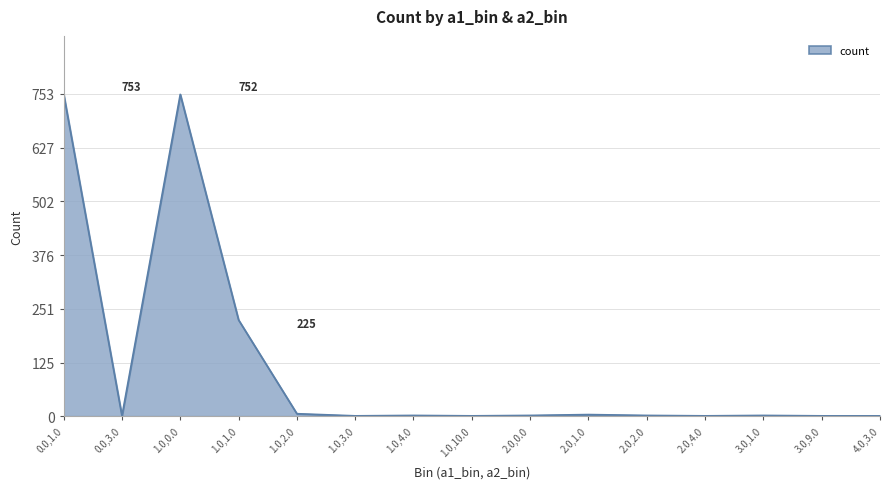

Where is the data nearest to the value 377?

1.0,1.0